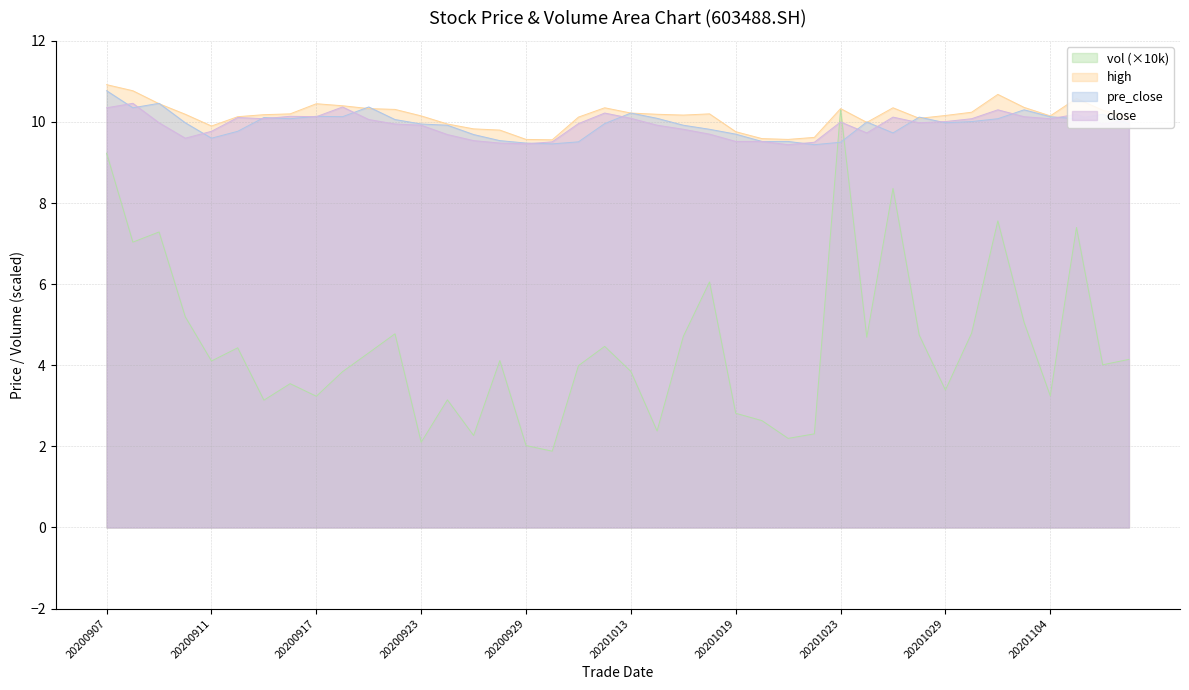

List the labels in order of vol_scaled value, largest first.

20201023, 20200907, 20201027, 20201102, 20201105, 20200909, 20200908, 20201016, 20200910, 20201103, 20201030, 20200922, 20201028, 20201015, 20201026, 20201012, 20200914, 20200921, 20201109, 20200928, 20200911, 20201106, 20201009, 20201013, 20200918, 20200916, 20201029, 20201104, 20200917, 20200924, 20200915, 20201019, 20201020, 20201014, 20201022, 20200925, 20201021, 20200923, 20200929, 20200930